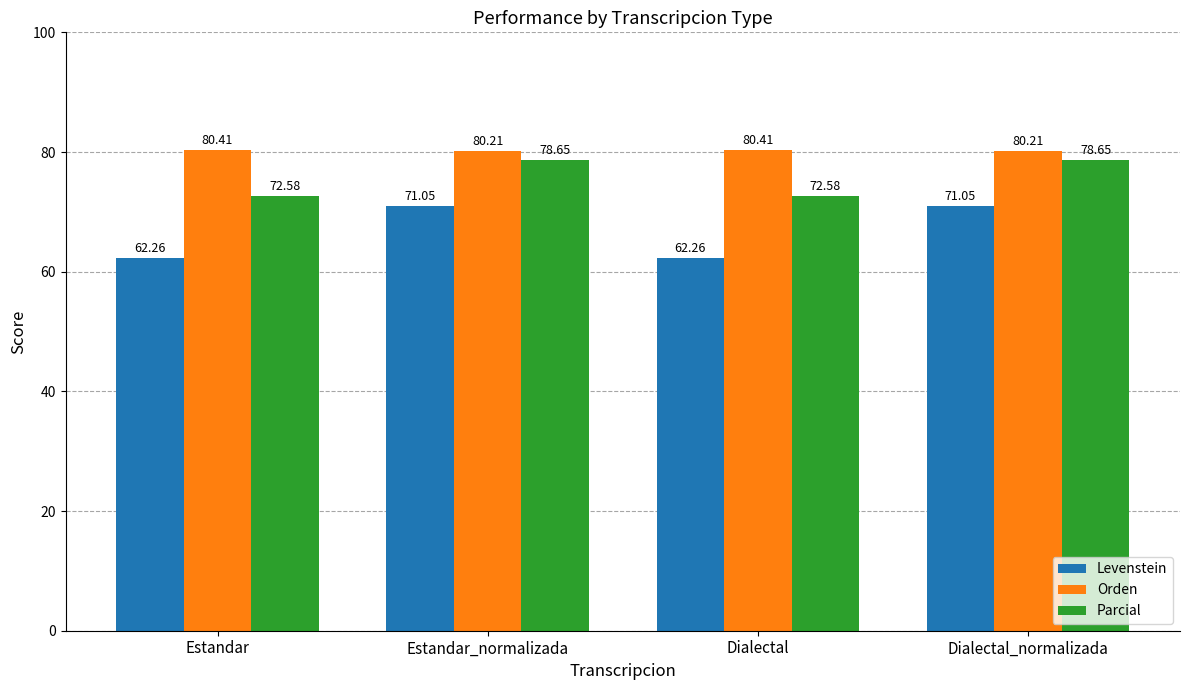

Are the bars grouped side by side (vs. stacked)?

Yes